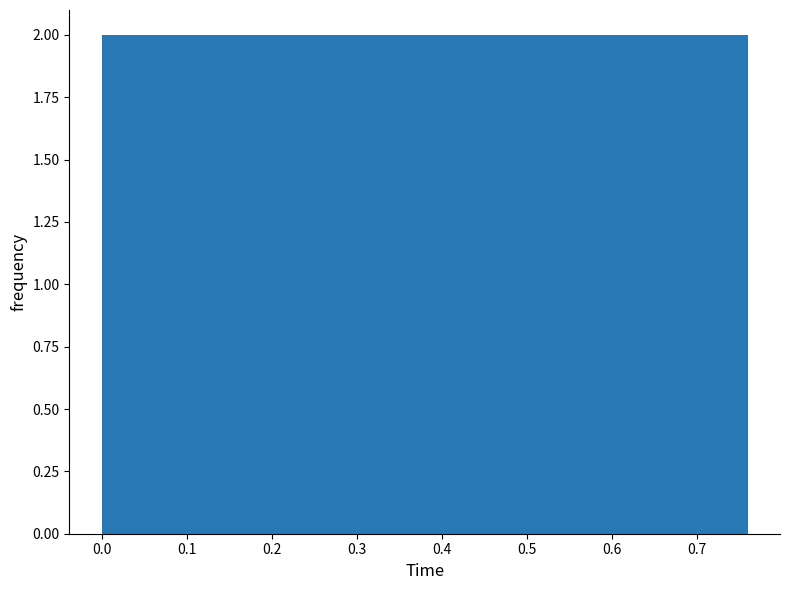

Reading left to right, list every bar in this chart as the range it spans on the x-axis followed by its height. Neither the bar edges nor the heights are printed on the chart, so give them approximately, as read against the axes.

0.000 to 0.076: 2
0.076 to 0.152: 2
0.152 to 0.228: 2
0.228 to 0.304: 2
0.304 to 0.380: 2
0.380 to 0.456: 2
0.456 to 0.532: 2
0.532 to 0.608: 2
0.608 to 0.684: 2
0.684 to 0.760: 2